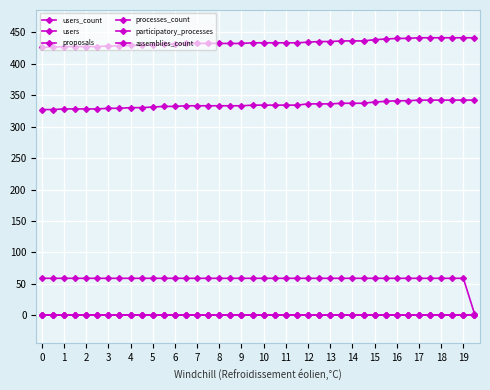

Reading left to right, what are all the values shown in this chart?

users_count: 327	327	328	328	328	328	329	329	330	330	331	332	332	333	333	333	333	333	333	334	334	334	334	334	336	336	336	337	337	337	339	340	341	341	342	342	342	342	342	342
users: 426	426	427	427	427	427	428	428	429	429	430	431	431	432	432	432	432	432	432	433	433	433	433	433	434	435	435	436	436	436	438	439	440	440	441	441	441	441	441	441
proposals: 59	59	59	59	59	59	59	59	59	59	59	59	59	59	59	59	59	59	59	59	59	59	59	59	59	59	59	59	59	59	59	59	59	59	59	59	59	59	59	3
processes_count: 0	0	0	0	0	0	0	0	0	0	0	0	0	0	0	0	0	0	0	0	0	0	0	0	0	0	0	0	0	0	0	0	0	0	0	0	0	0	0	0
participatory_processes: 1	1	1	1	1	1	1	1	1	1	1	1	1	1	1	1	1	1	1	1	1	1	1	1	1	1	1	1	1	1	1	1	1	1	1	1	1	1	1	1
assemblies_count: 0	0	0	0	0	0	0	0	0	0	0	0	0	0	0	0	0	0	0	0	0	0	0	0	0	0	0	0	0	0	0	0	0	0	0	0	0	0	0	0